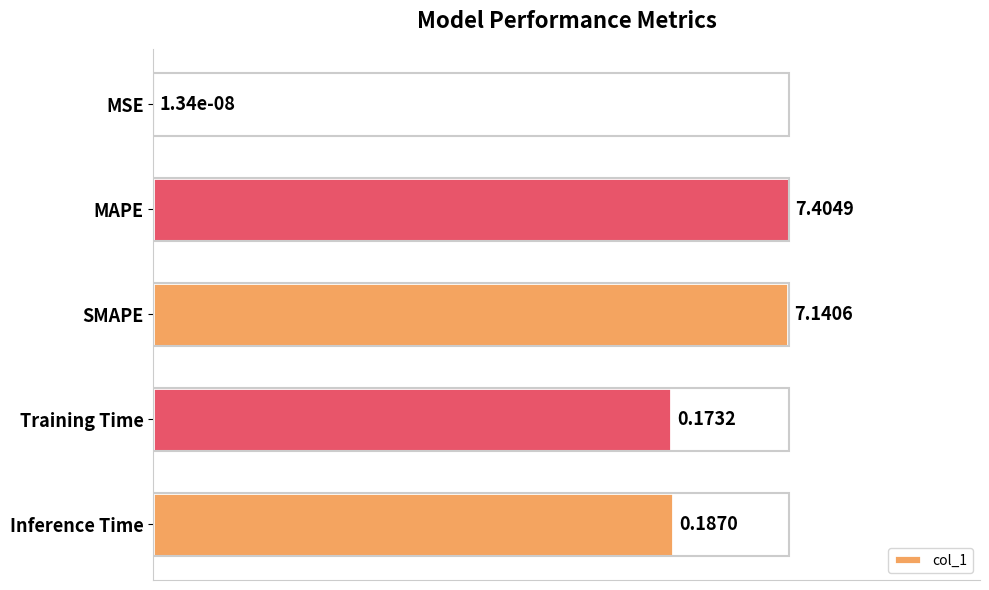

Are the bars horizontal?

Yes